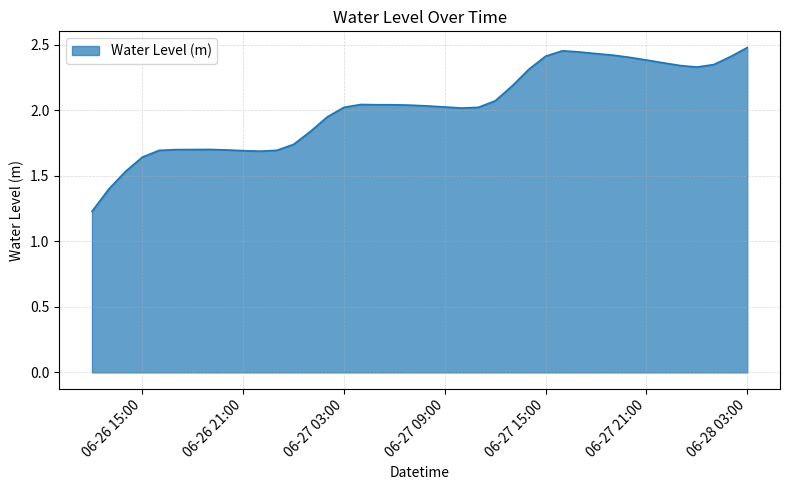

What is the difference between the second highest and minimum values?

1.2